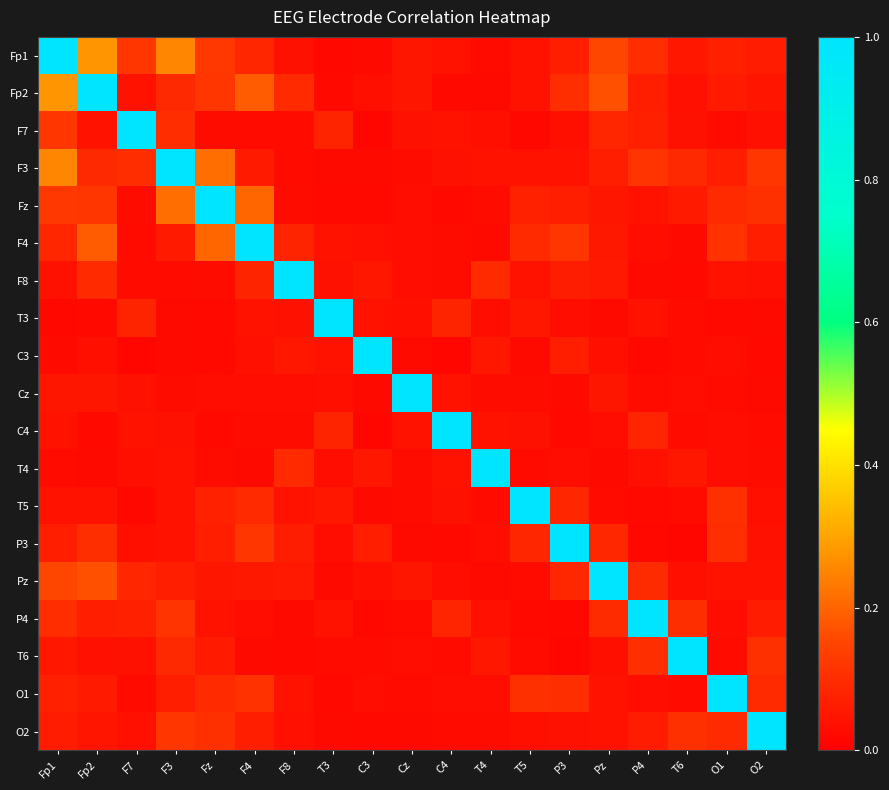

Count the number of data series in this chart.

19